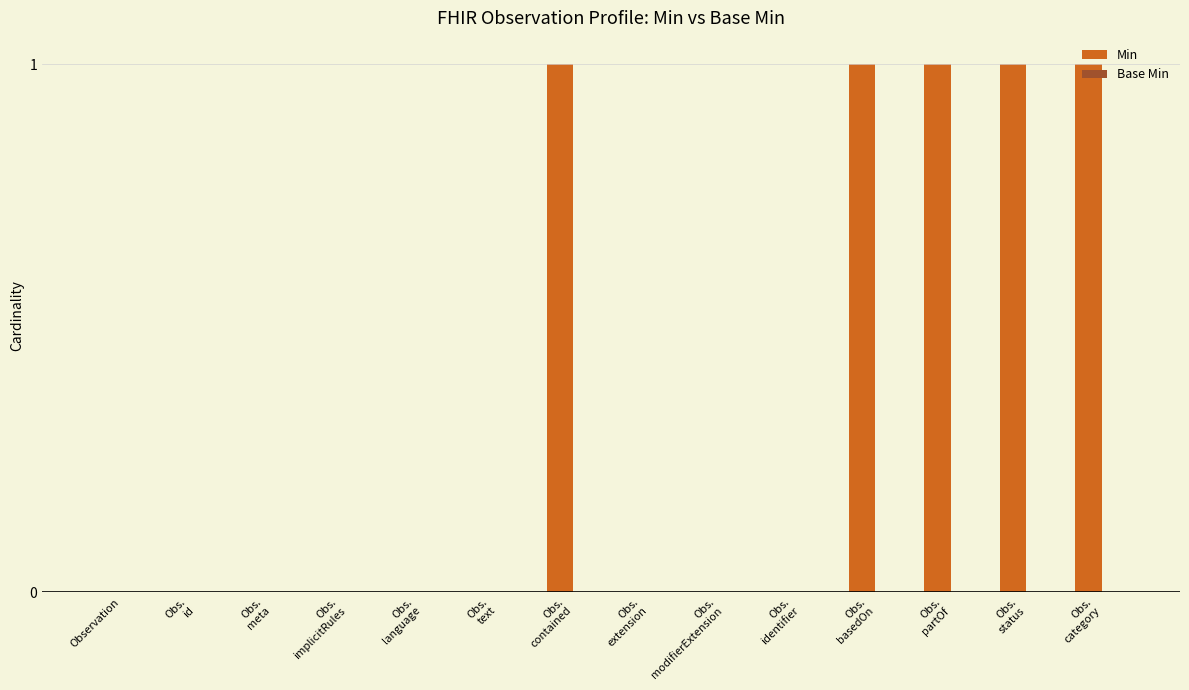

What is the sum of all values?

5